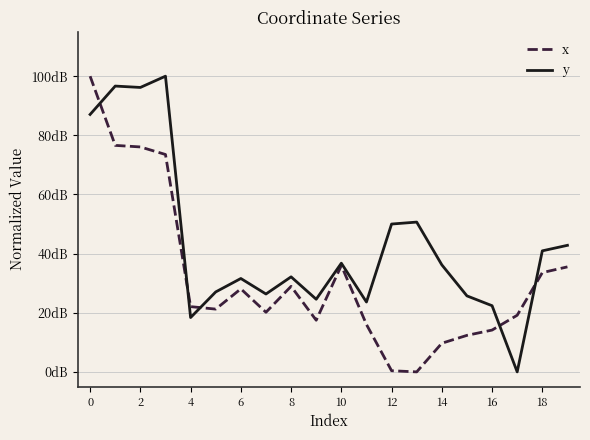

Does the chart display data point markers on the line(s)?

No